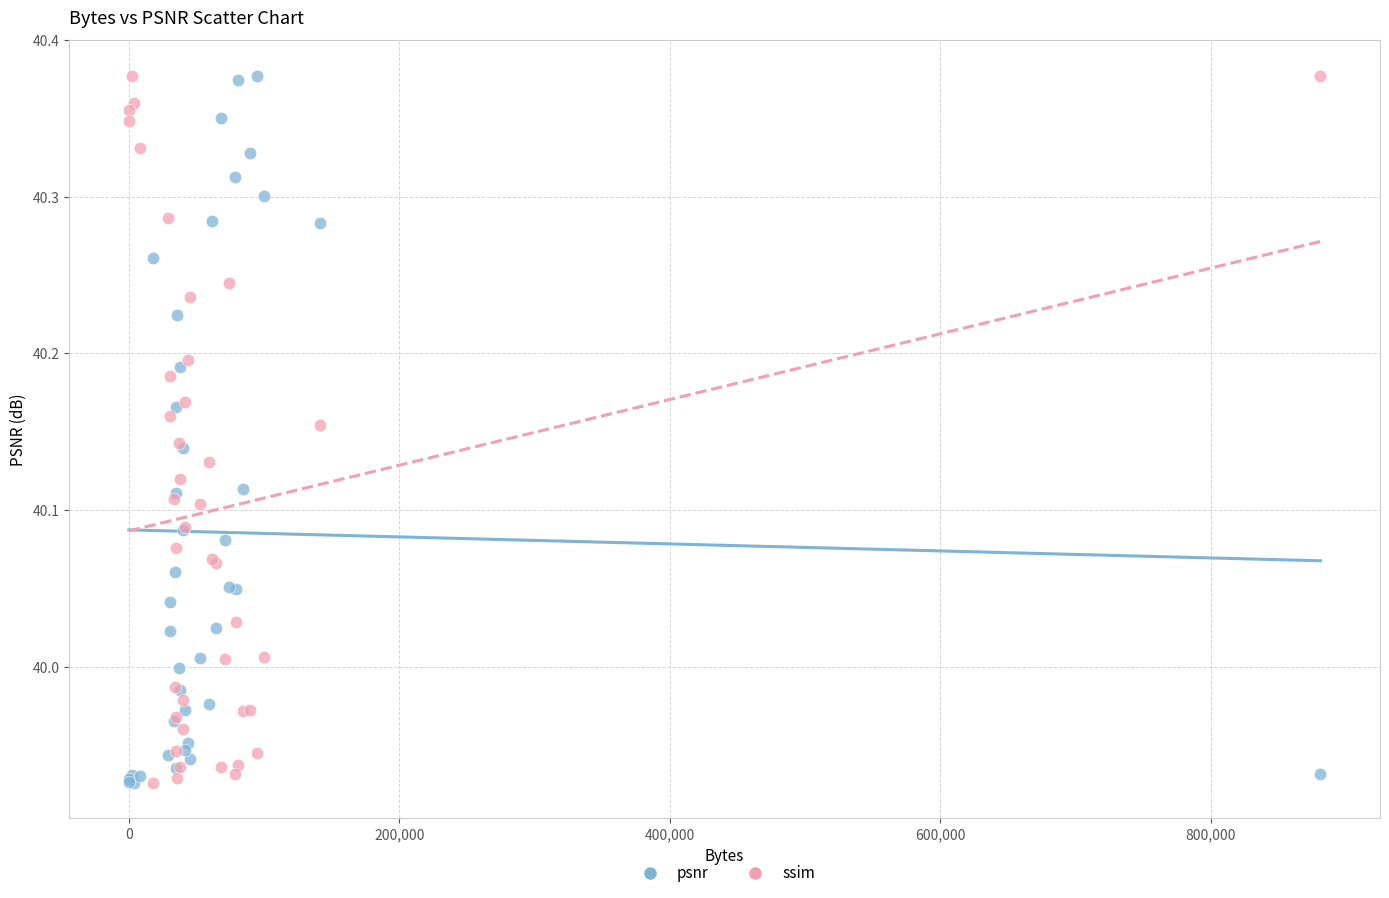

What is the X range (max minus min) for the scatter plot?

880945.0